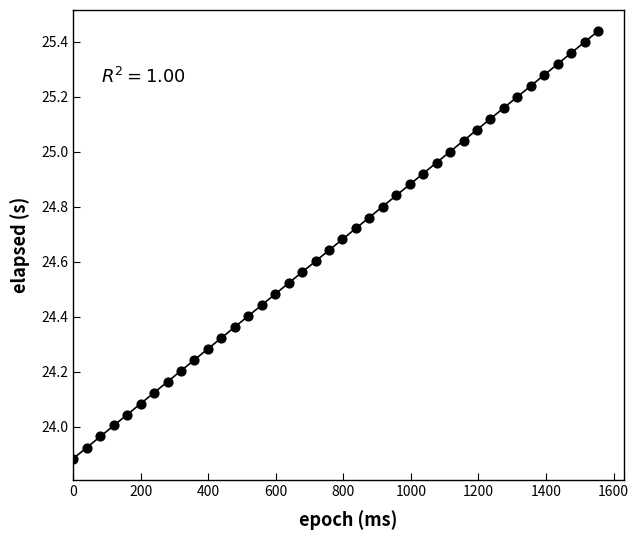

What is the range of X values (max minus min)?

1553.0